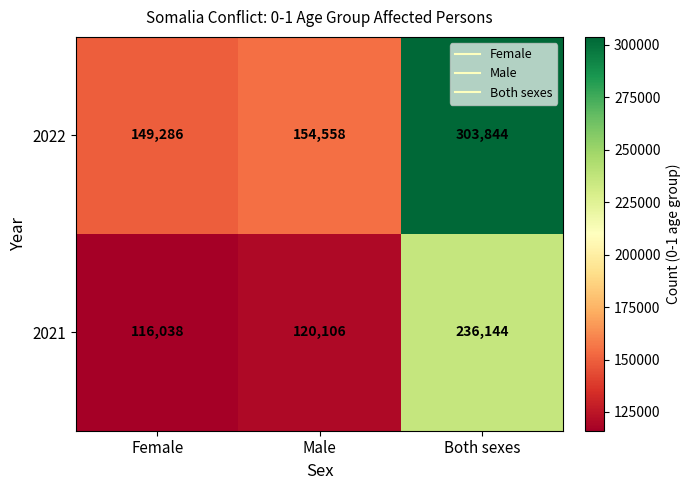

List the series in order of their peak value, highest first.

2022, 2021